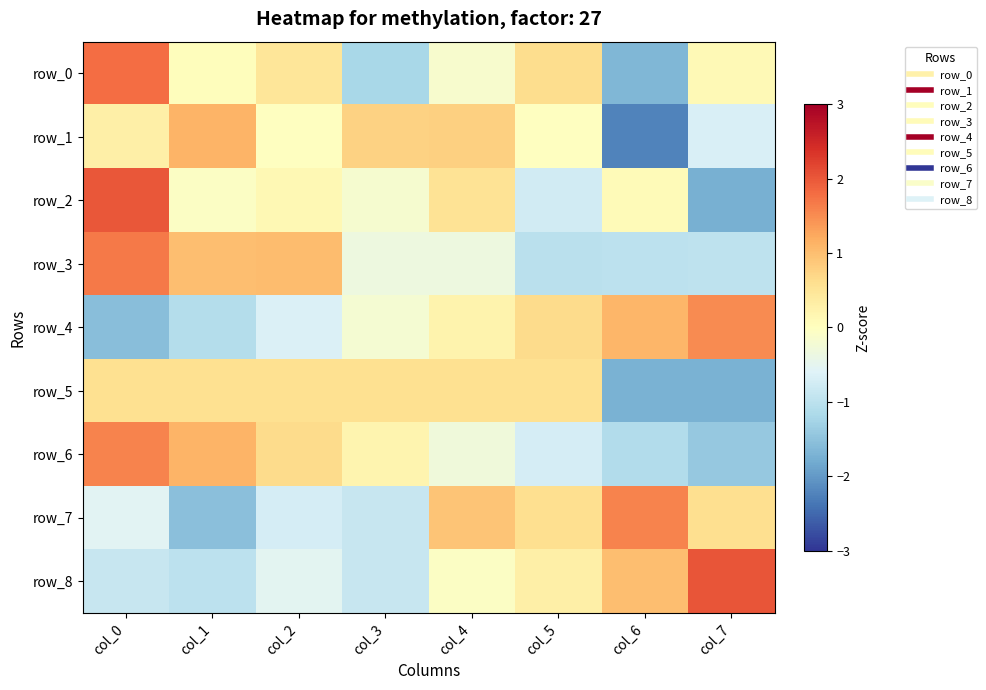

Reading left to right, list all the values displayed in this chart.

row_0: 1.8	0.0	0.5	-1.2	-0.2	0.6	-1.7	0.1
row_1: 0.3	1.1	-0.0	0.8	0.8	-0.0	-2.2	-0.7
row_2: 2.0	-0.1	0.1	-0.2	0.5	-0.8	0.1	-1.7
row_3: 1.7	1.0	1.0	-0.3	-0.3	-1.0	-1.0	-1.0
row_4: -1.6	-1.1	-0.6	-0.2	0.2	0.6	1.1	1.5
row_5: 0.6	0.6	0.6	0.6	0.6	0.6	-1.7	-1.7
row_6: 1.6	1.1	0.6	0.2	-0.3	-0.7	-1.1	-1.4
row_7: -0.6	-1.5	-0.7	-0.9	0.9	0.6	1.6	0.6
row_8: -0.9	-1.0	-0.5	-0.9	-0.1	0.3	1.0	2.0